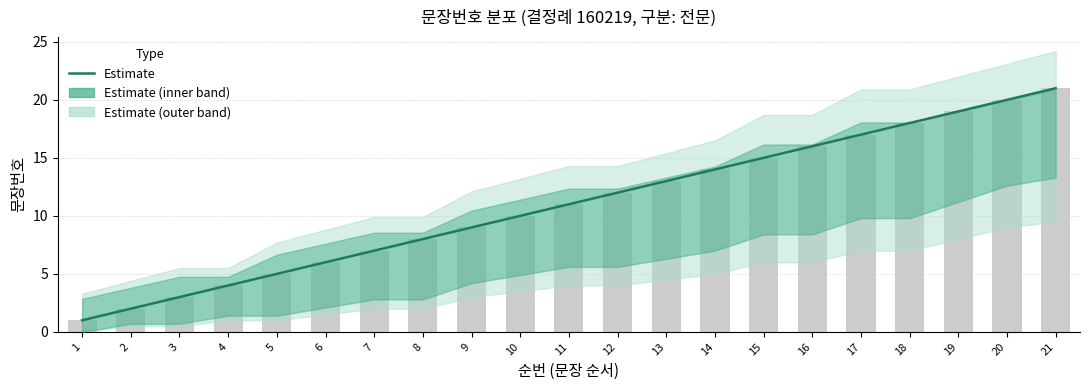

Is it true that the value at 6 is 6?

True